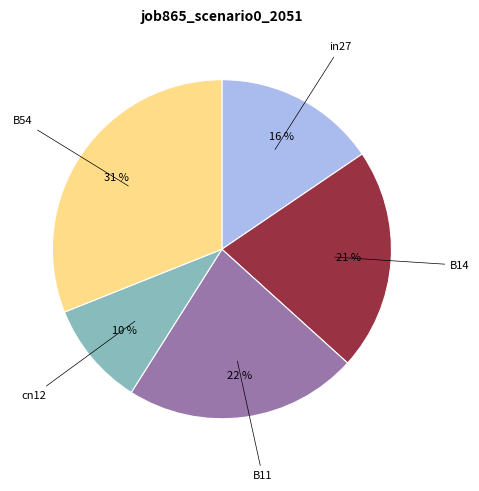

Does any single category account for the majority?

No